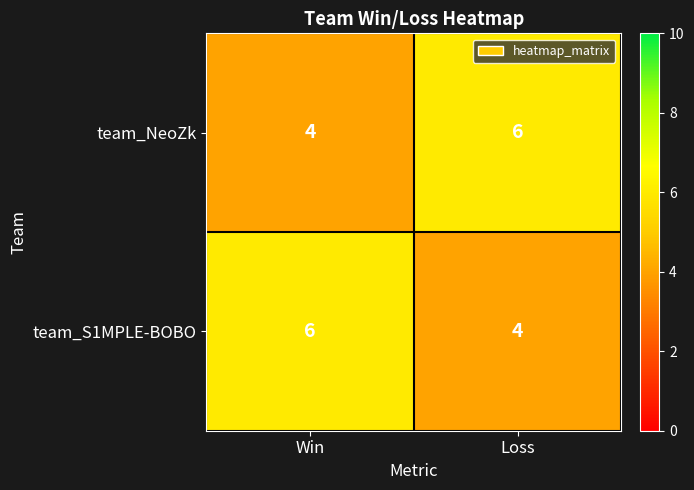

Reading right to left, extract all data points from this chart.

team_NeoZk: 6	4
team_S1MPLE-BOBO: 4	6